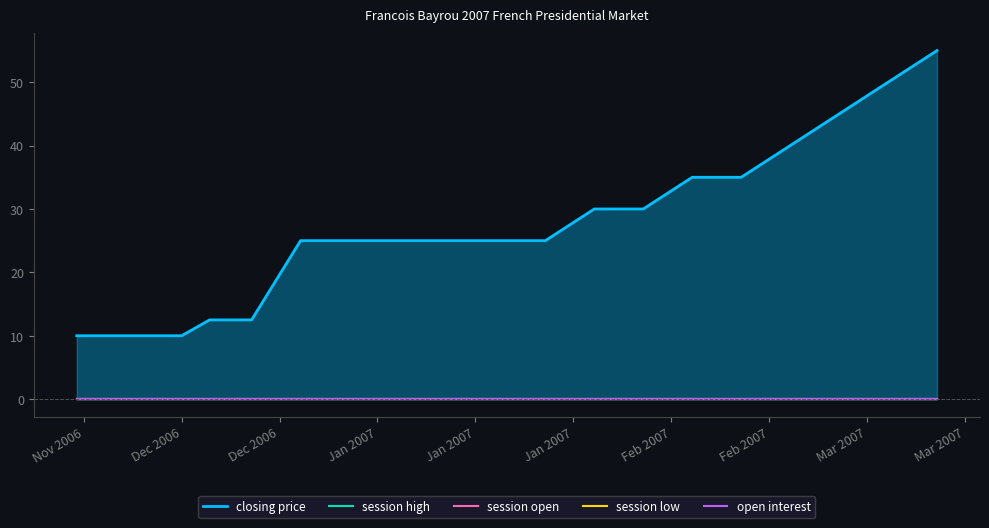

Where is session high nearest to the value 0?

Nov 2006